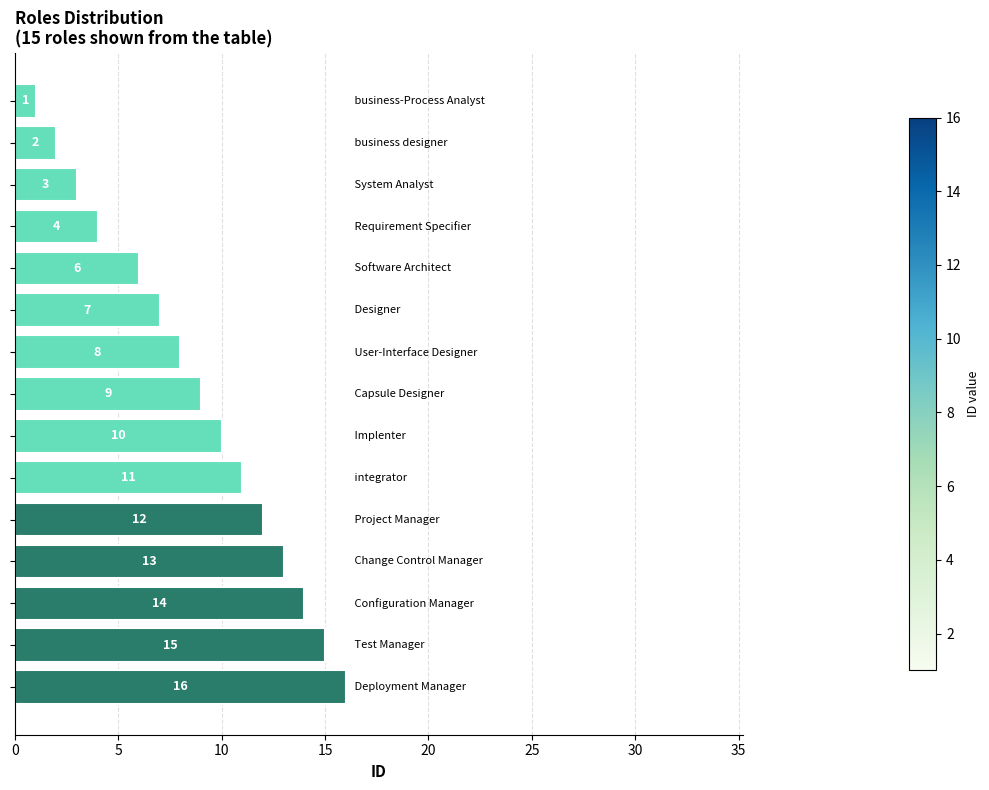

What is the value of the 9th bar from the top?

10